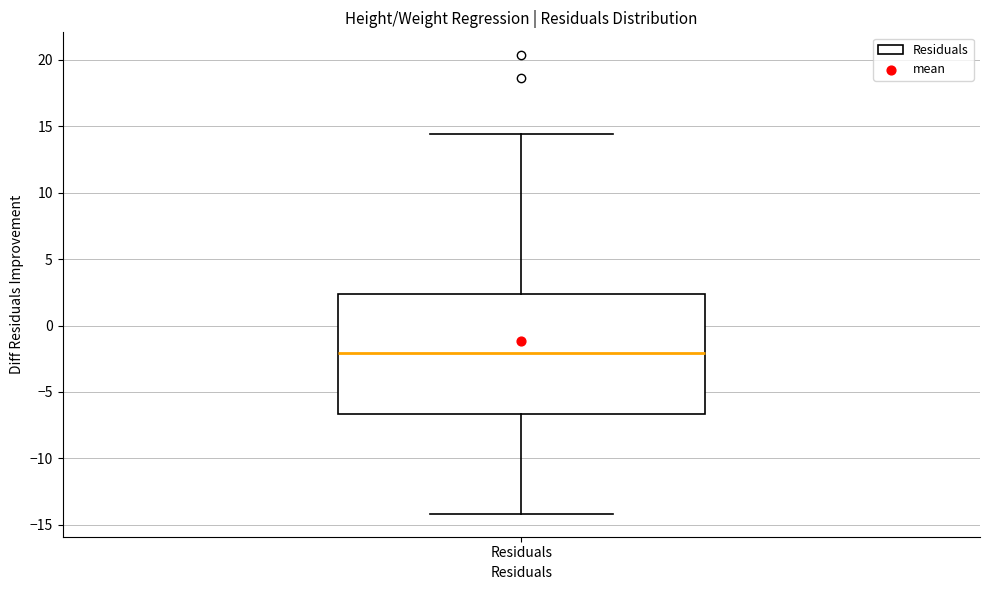

Read this box plot against the y-axis: the position of the median line, the range covered by the box, and the ends of both whiskers. The values are not printed on the chart, so give them approximately, as read against the axis.

median -2.0, box -6.5 to 2.5, whiskers -14.0 to 14.5